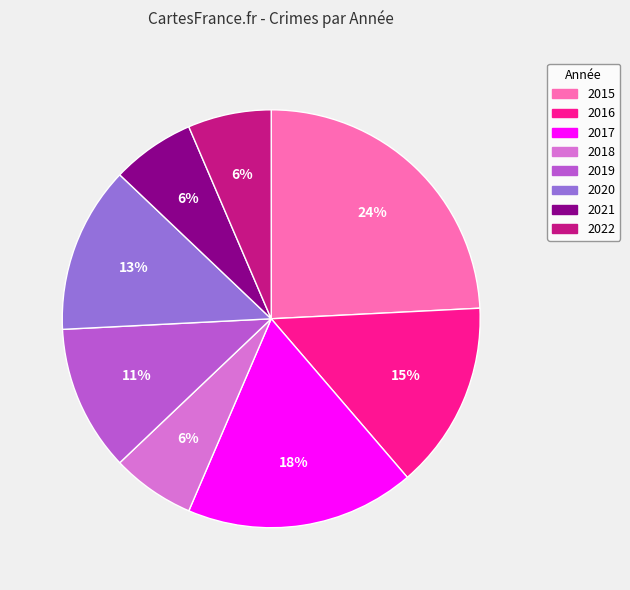

Is 2017 the majority of the pie?

No